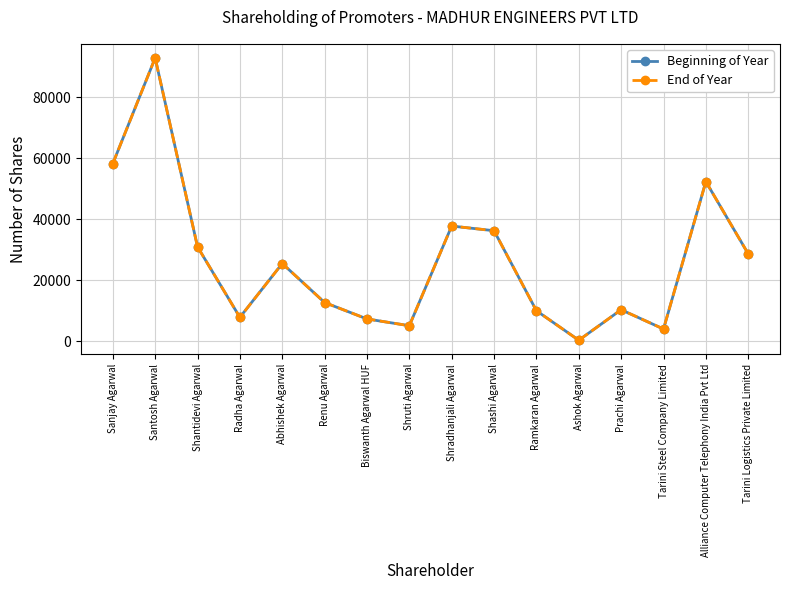

Is this an area chart (filled region under the line)?

No